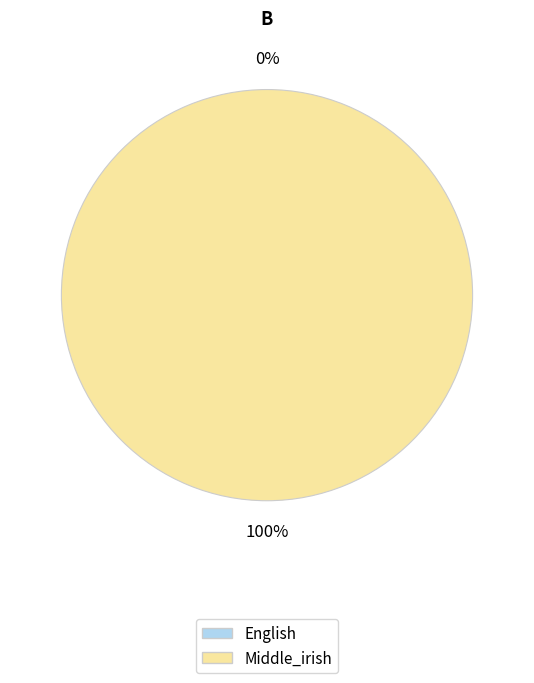

Rank the categories by value from highest to lowest.

Middle_irish, English